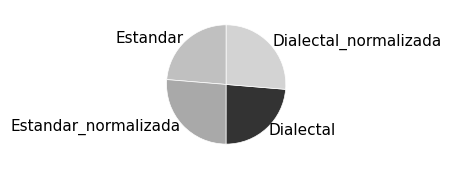

Approximately how many times larger is the value at Dialectal_normalizada compared to Dialectal?

1.1